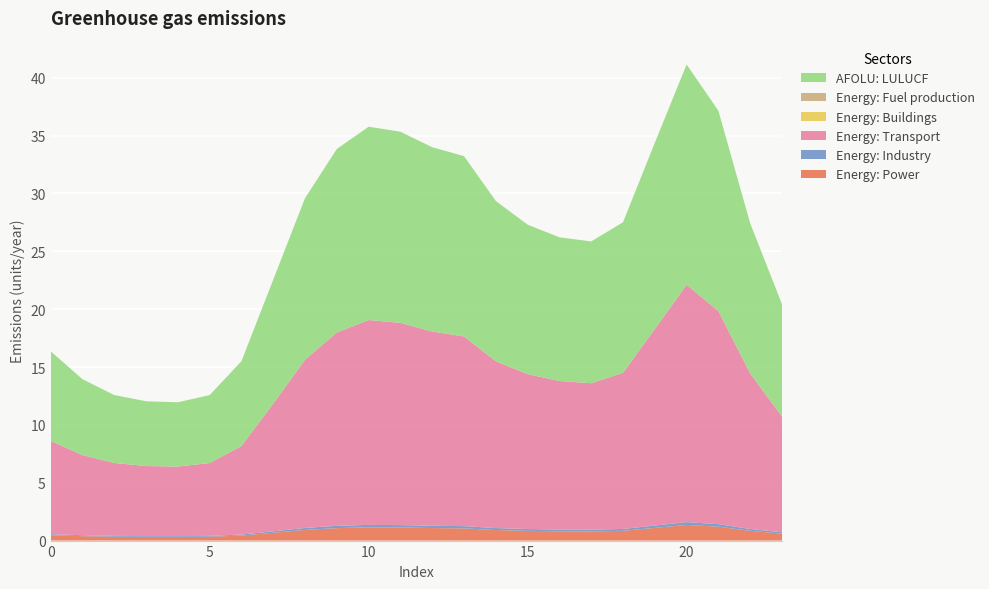

Reading left to right, extract all data points from this chart.

col_2: 0.5	0.4	0.3	0.3	0.3	0.3	0.4	0.7	0.9	1.1	1.1	1.1	1.1	1.1	0.9	0.8	0.8	0.8	0.8	1.1	1.4	1.2	0.8	0.6
col_3: 0.1	0.1	0.1	0.1	0.1	0.1	0.1	0.1	0.2	0.2	0.2	0.2	0.2	0.2	0.2	0.2	0.2	0.1	0.2	0.2	0.2	0.2	0.2	0.1
col_4: 8.1	6.9	6.3	6.1	6.0	6.3	7.7	11.0	14.5	16.7	17.7	17.5	16.8	16.4	14.4	13.4	12.8	12.7	13.5	17.0	20.5	18.4	13.4	10.0
col_5: 0.0	0.0	0.0	0.0	0.0	0.0	0.0	0.0	0.0	0.0	0.0	0.0	0.0	0.0	0.0	0.0	0.0	0.0	0.0	0.0	0.0	0.0	0.0	0.0
col_6: 0.0	0.0	0.0	0.0	0.0	0.0	0.0	0.0	0.0	0.0	0.0	0.0	0.0	0.0	0.0	0.0	0.0	0.0	0.0	0.0	0.0	0.0	0.0	0.0
col_9: 7.8	6.6	5.9	5.6	5.6	5.9	7.3	10.7	14.0	15.9	16.7	16.5	15.9	15.6	13.8	12.9	12.4	12.3	13.0	16.1	19.0	17.3	13.0	9.7